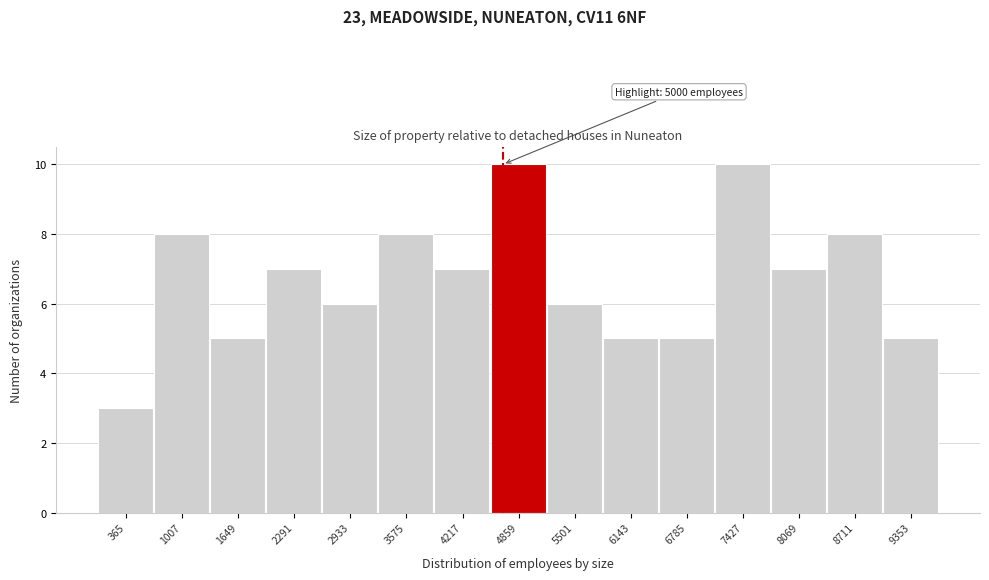

Reading right to left, extract all data points from this chart.

9353=5	8711=8	8069=7	7427=10	6785=5	6143=5	5501=6	4859=10	4217=7	3575=8	2933=6	2291=7	1649=5	1007=8	365=3